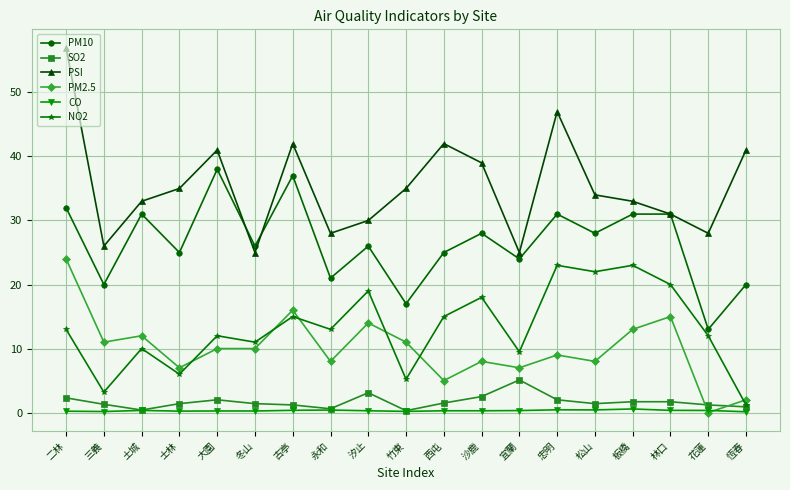

What is the sum of all PM2.5 values?

190.0